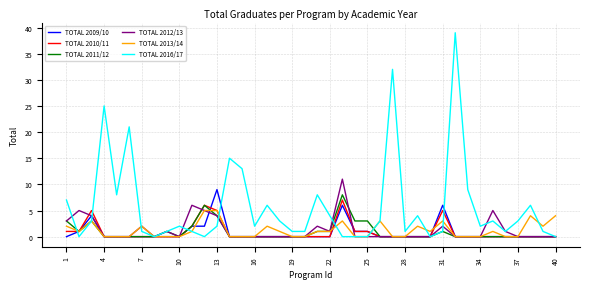

What is the maximum value shown in the chart?

39